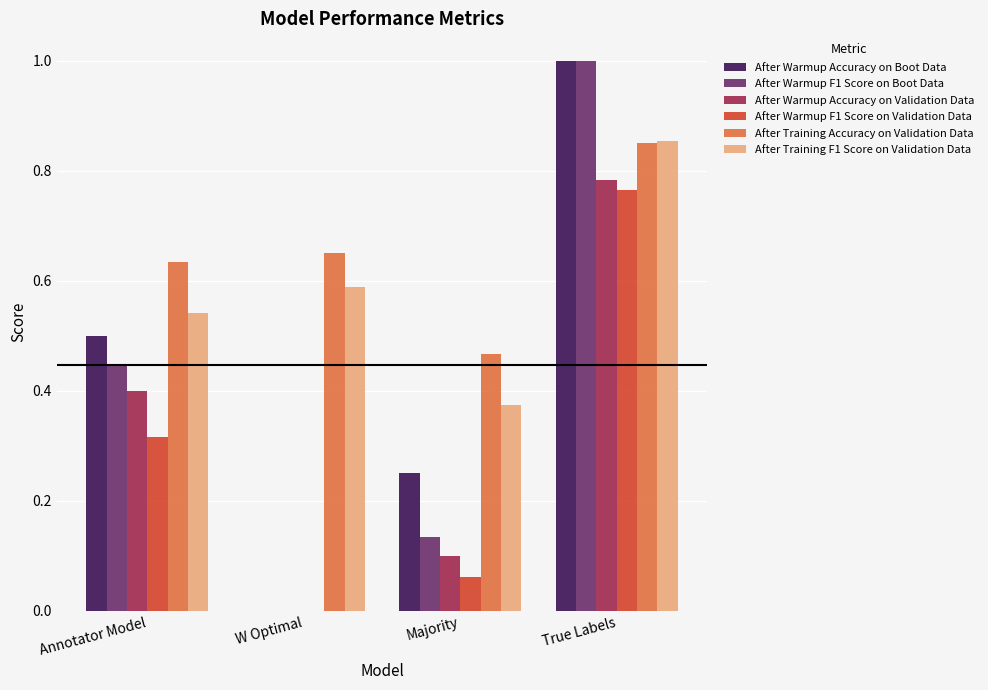

The After Training Accuracy on Validation Data series shows 0.7 at Majority. True or false?

False